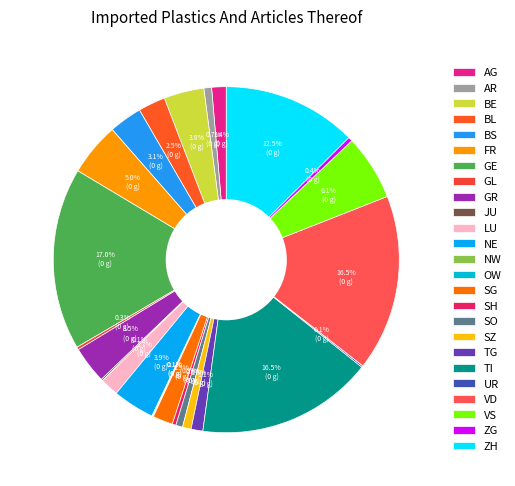

To the nearest percent, what percentage of the pie is VD?

16%